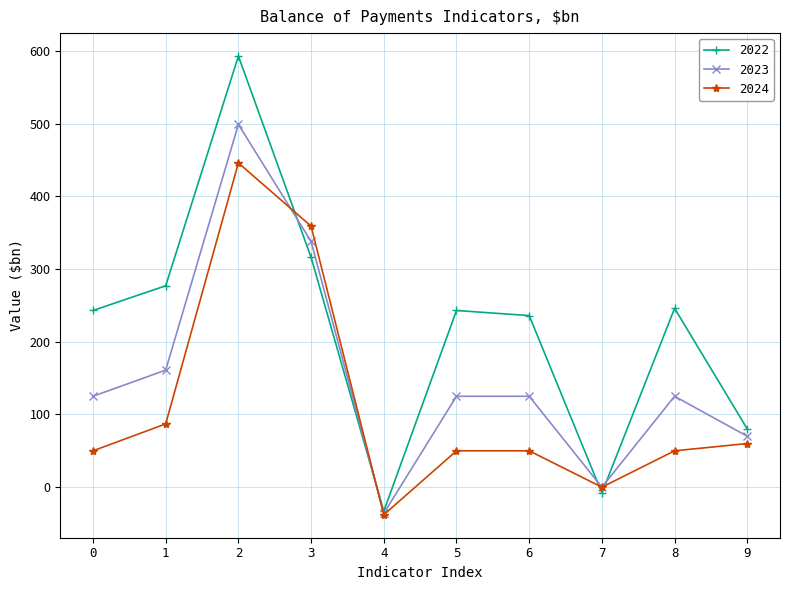

Which series has the widest spread of values?

2022